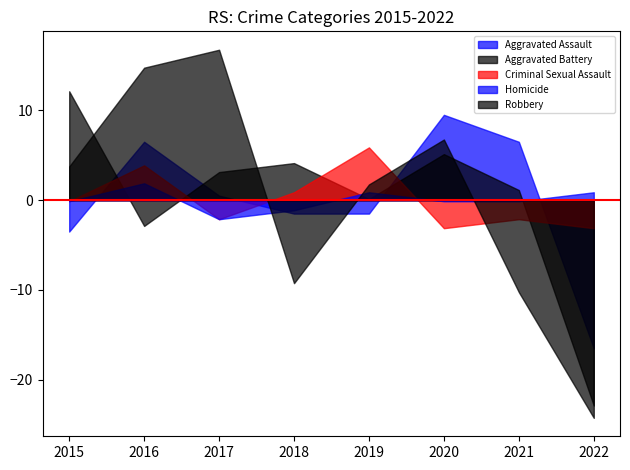

Rank the series by their maximum value, from highest to lowest.

Robbery, Aggravated Battery, Aggravated Assault, Criminal Sexual Assault, Homicide